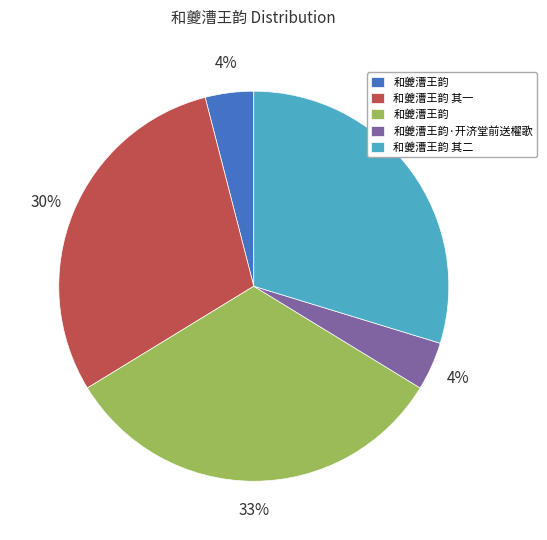

To the nearest percent, what is the difference between the largest and smallest slice percentages?

29%